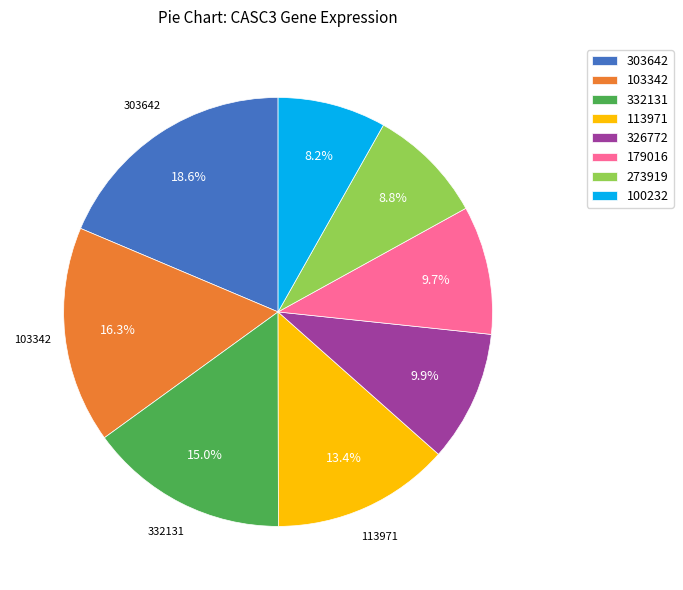

To the nearest percent, what is the difference between the 100232 and 303642 slice percentages?

10%